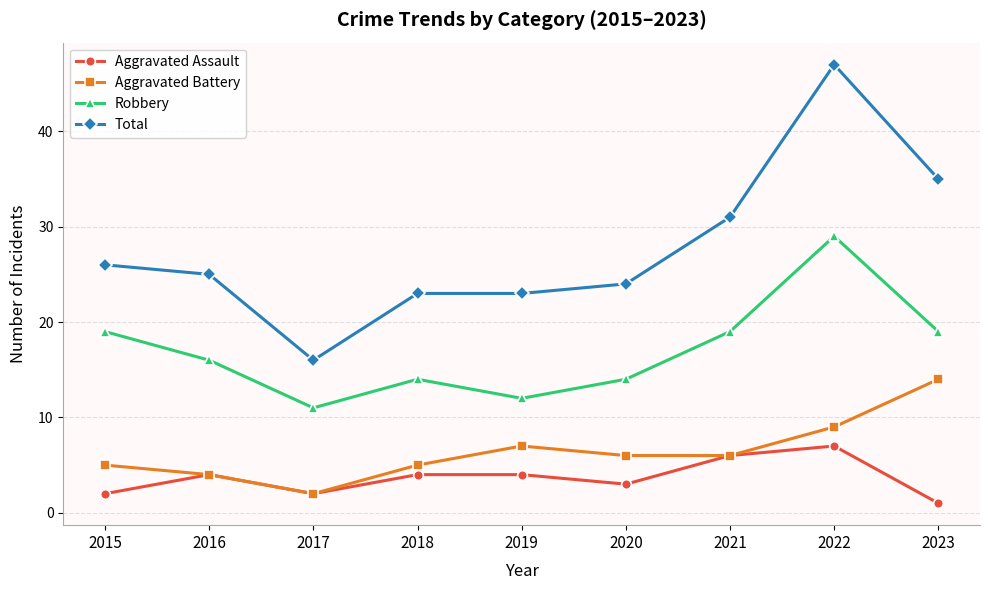

Reading right to left, what are all the values shown in this chart?

Aggravated Assault: 1	7	6	3	4	4	2	4	2
Aggravated Battery: 14	9	6	6	7	5	2	4	5
Robbery: 19	29	19	14	12	14	11	16	19
Total: 35	47	31	24	23	23	16	25	26